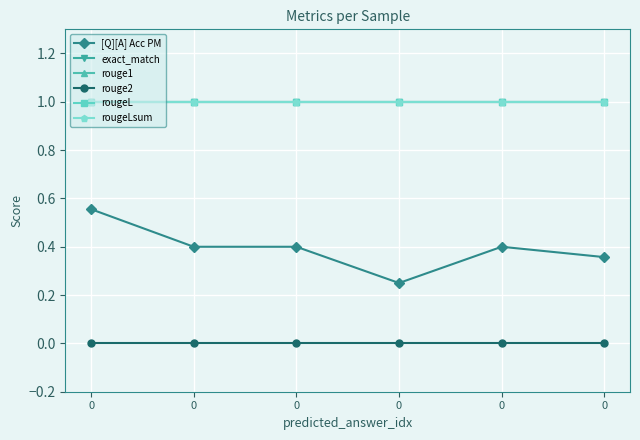

What is the value of the rougeLsum point at the 6th from the left?

1.0